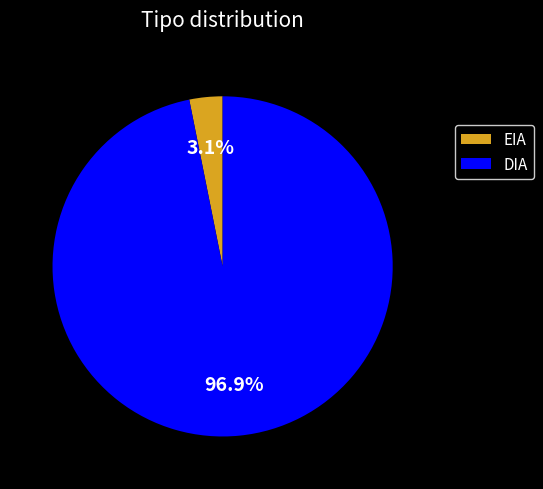

Which slice is the largest?

DIA